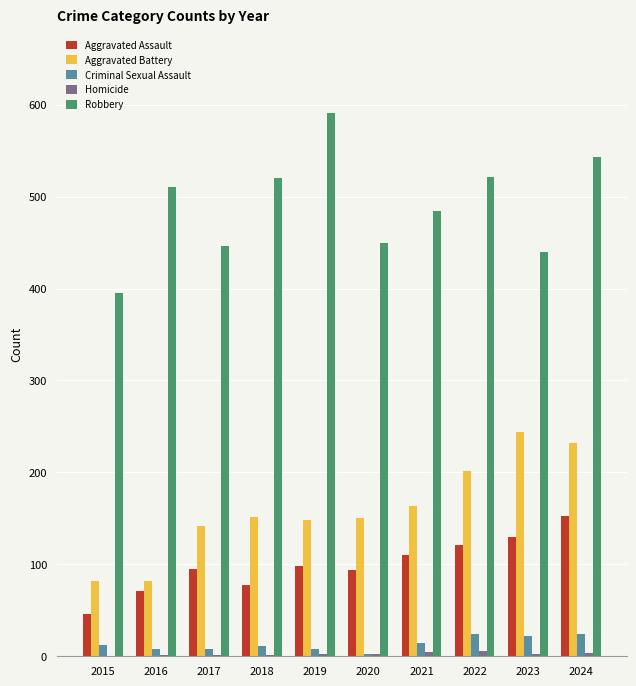

True or false: Robbery has a value of 258 at 2015.

False